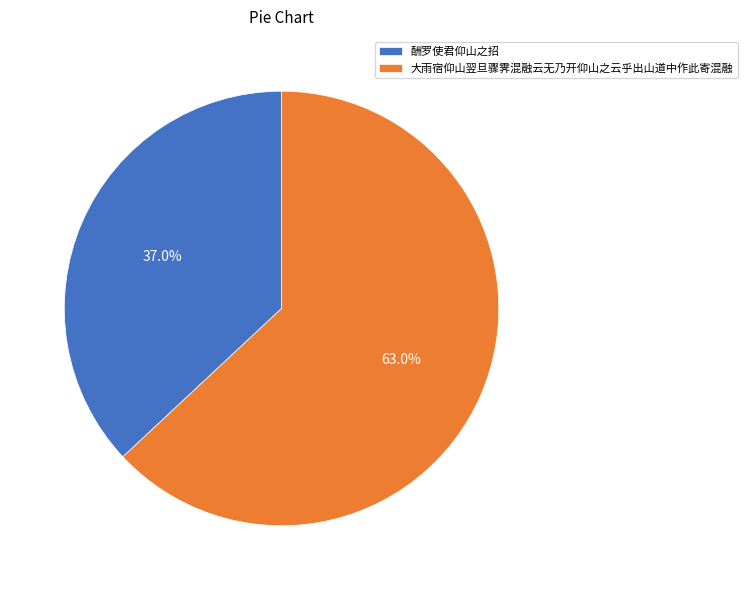

To the nearest percent, what portion does 酬罗使君仰山之招 represent?

37%